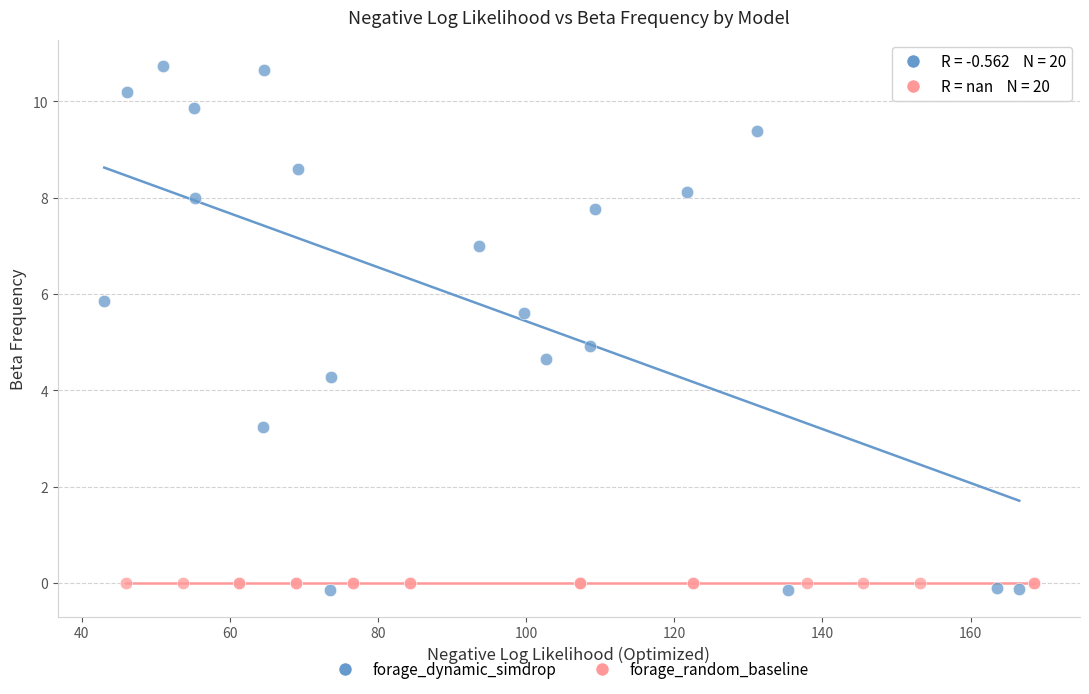

Which series reaches the maximum Y coordinate?

forage_dynamic_simdrop